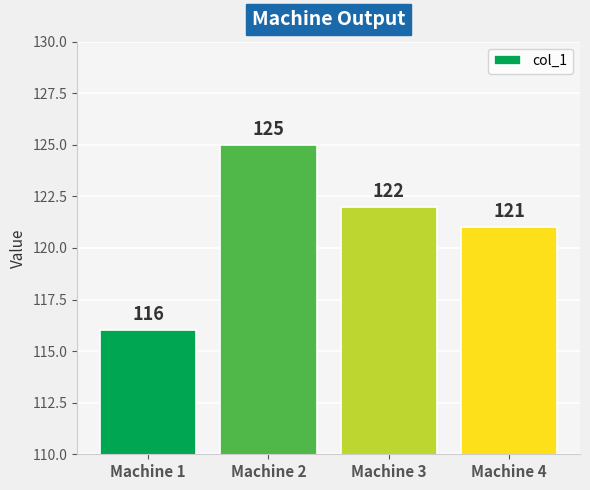

What is the value of the 4th bar from the left?

121